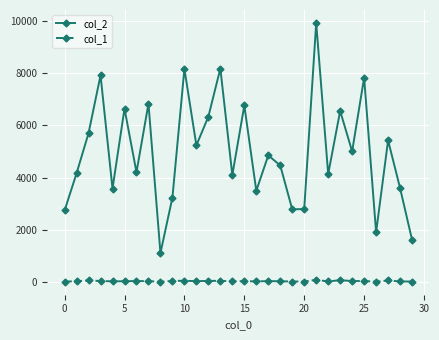

How many values in the col_1 series are below 43?

15